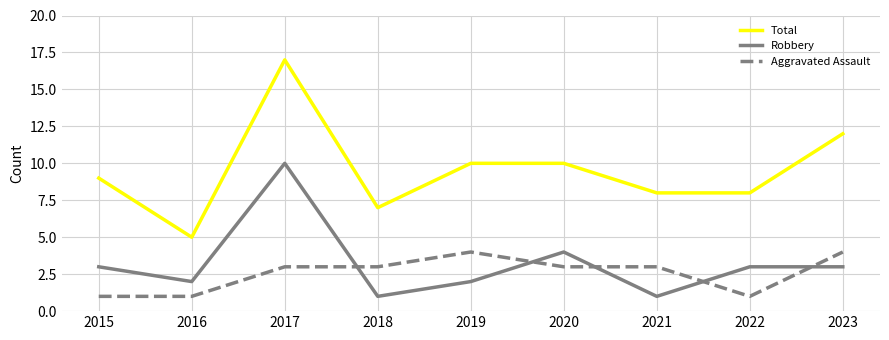

Which series has the largest total across all categories?

Total